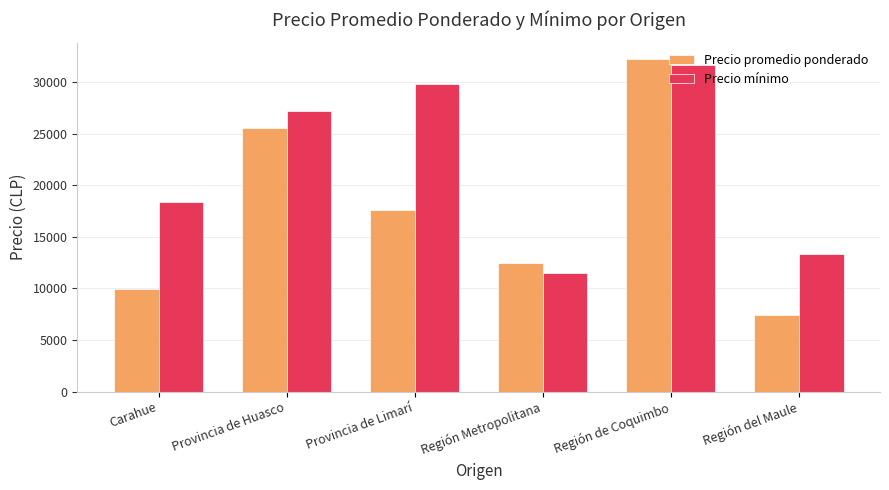

What is the average value of the Precio promedio ponderado series?

17504